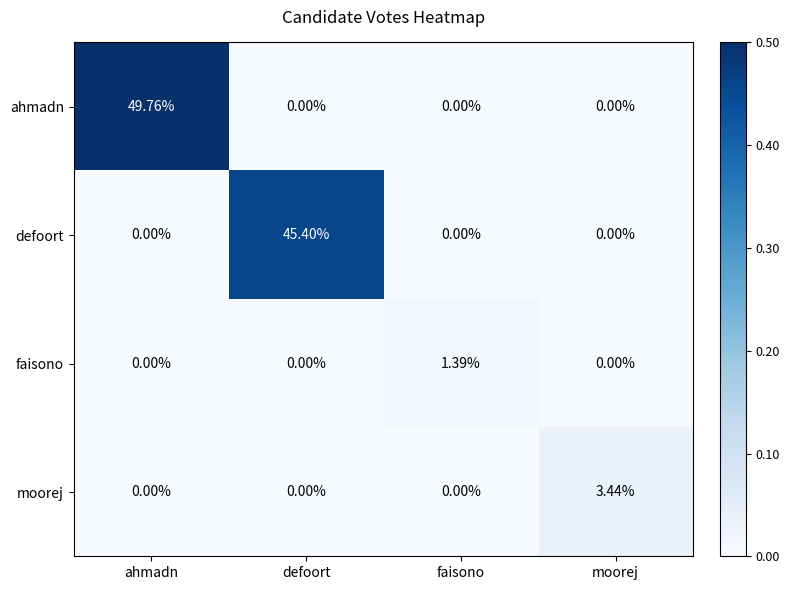

At which category does the chart reach its peak across all series?

ahmadn